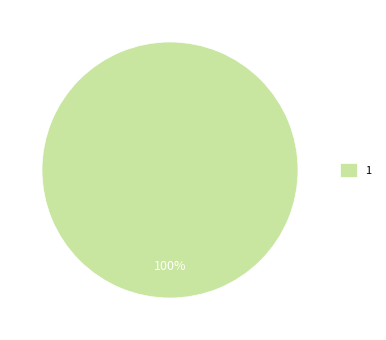

Is it true that 1 is 100% of the pie?

True